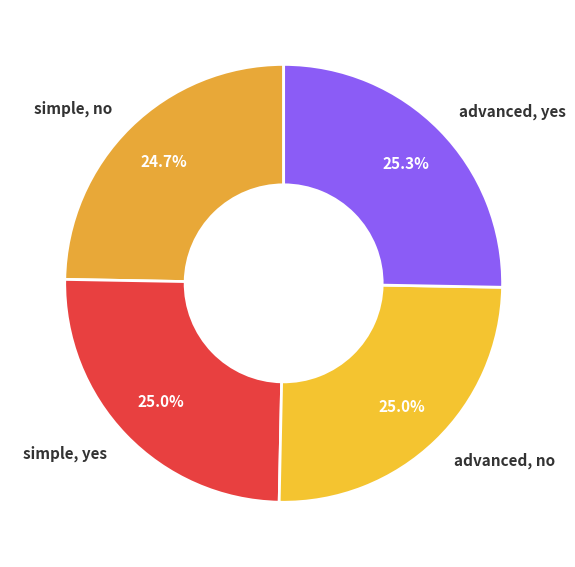

To the nearest percent, what is the combined percentage of advanced, no and simple, yes?

50%